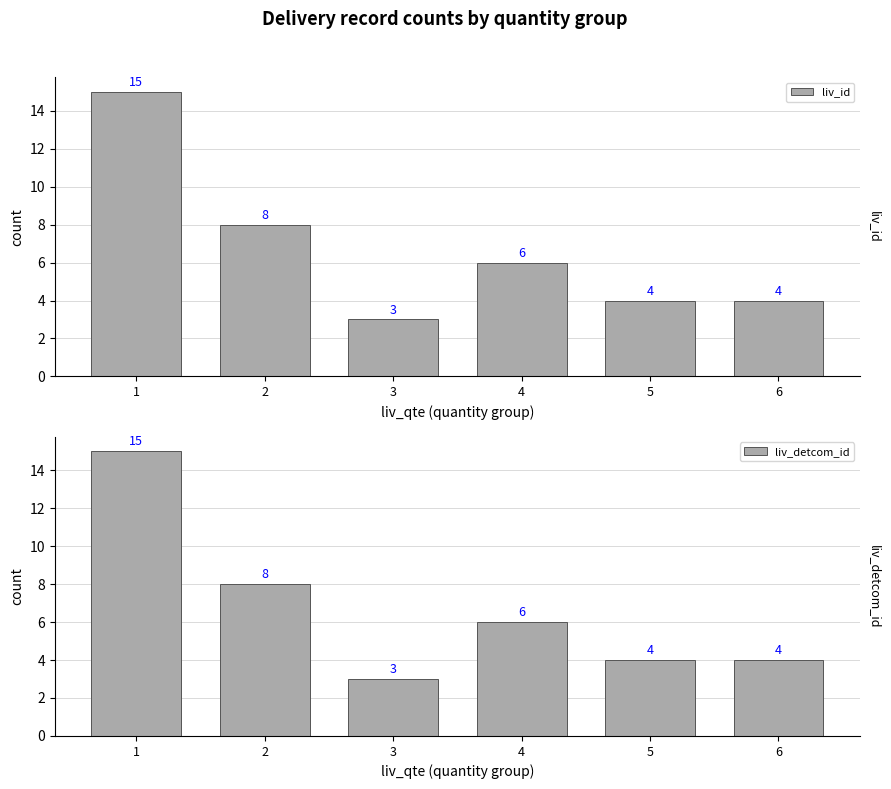

At which category is the sum across all series the highest?

1